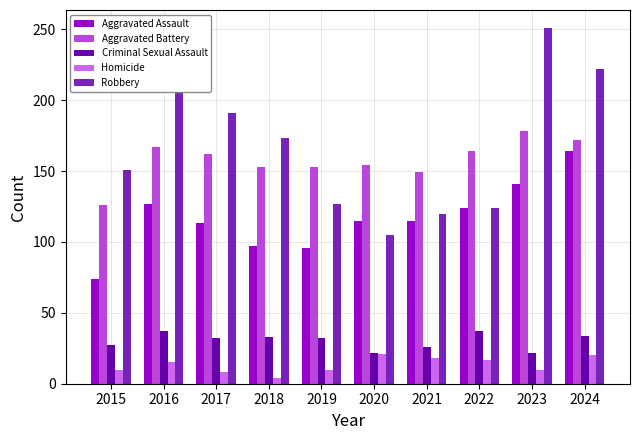

Rank the series at 2024 from lowest to highest value.

Homicide, Criminal Sexual Assault, Aggravated Assault, Aggravated Battery, Robbery